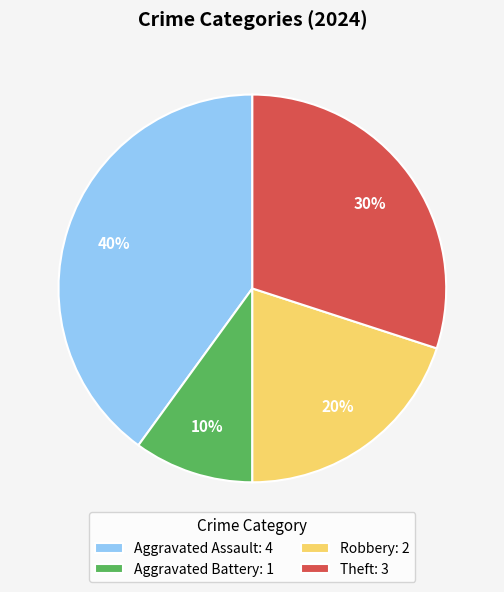

Does any single category account for the majority?

No